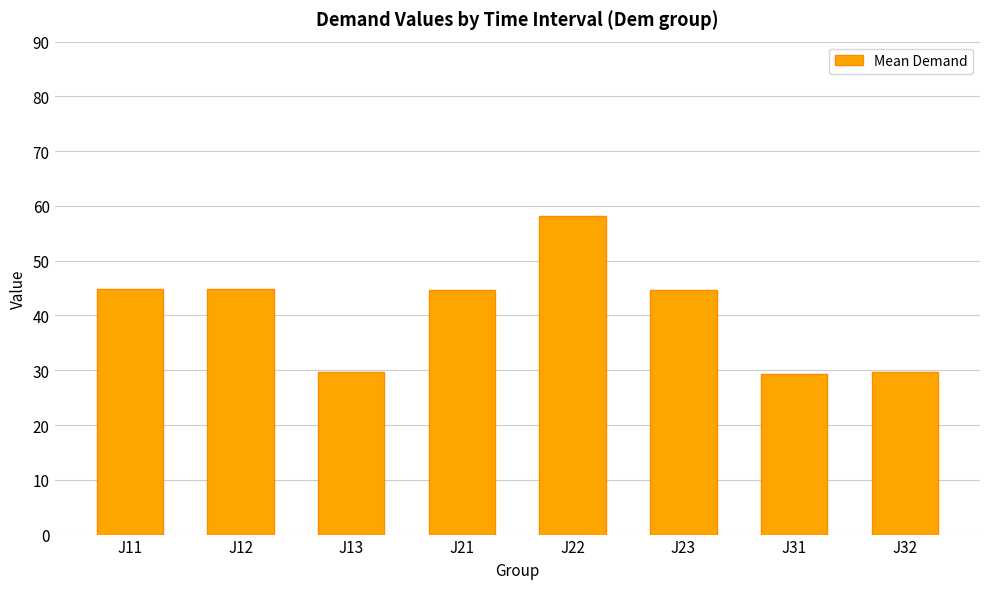

What is the sum of the values at J11 and J23?

89.5